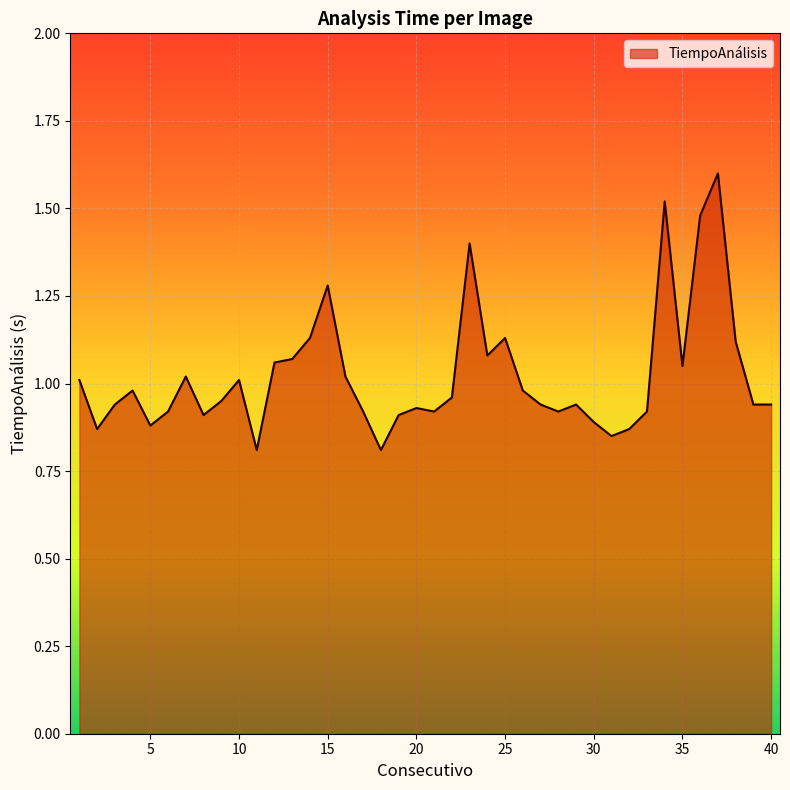

Does the chart have visible grid lines?

Yes